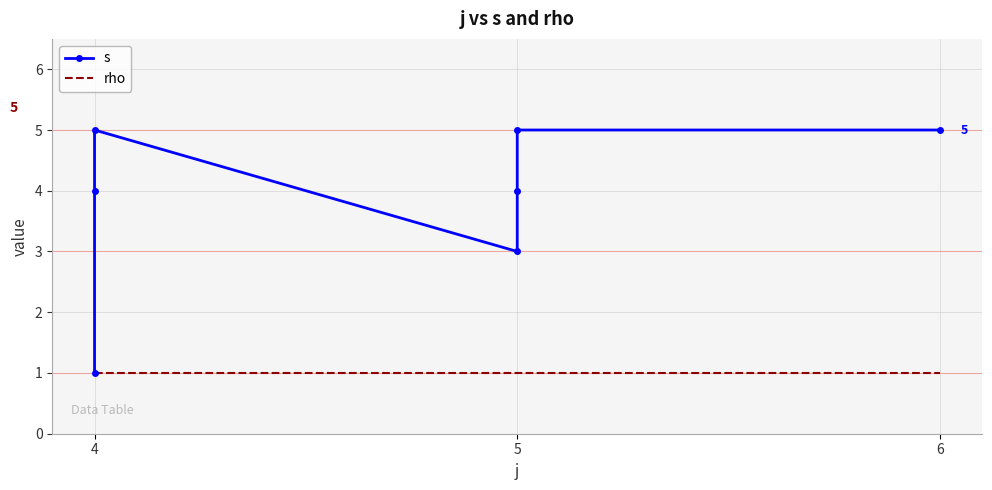

Which series has the largest total across all categories?

s